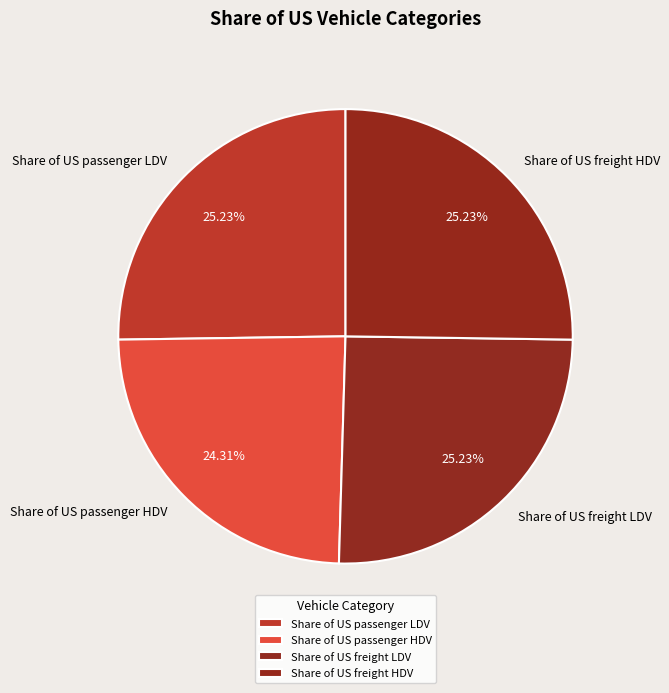

Is there a majority slice in this chart?

No